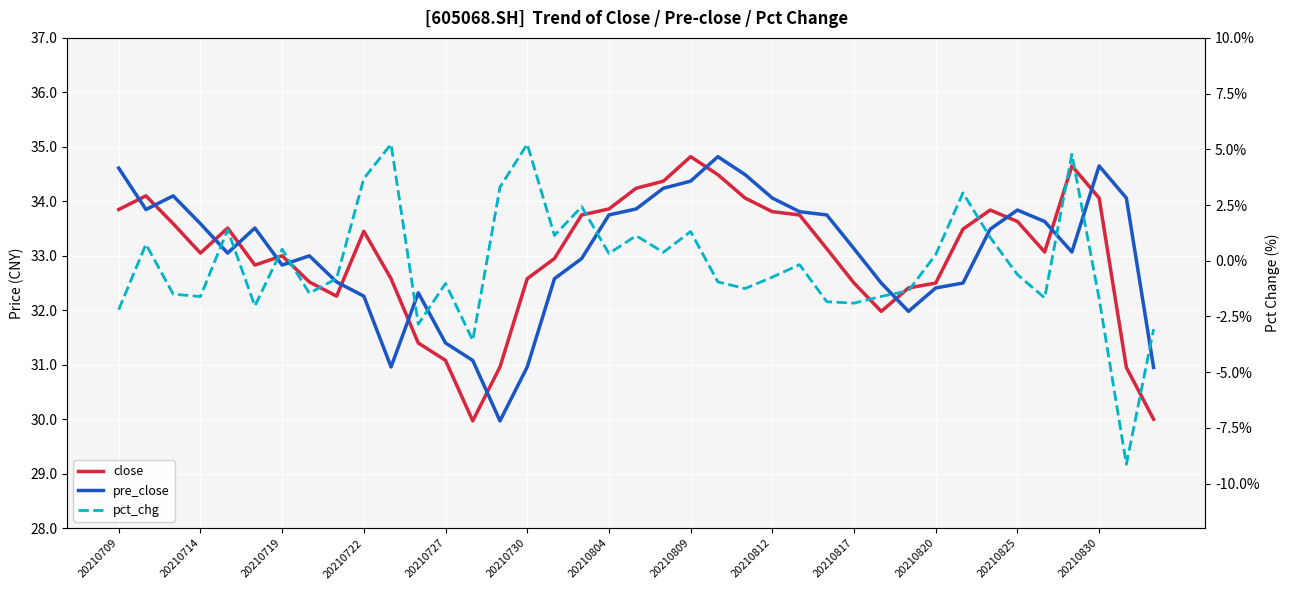

What is the smallest value displayed?

-9.1